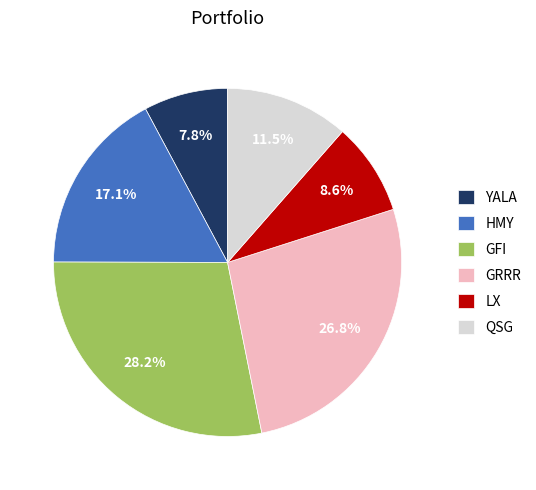

True or false: HMY accounts for 17% of the total.

True